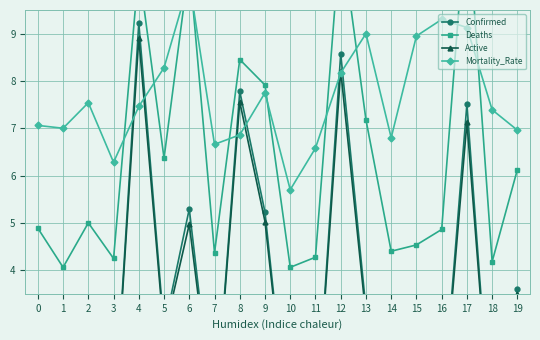

What is the approximate value of Mortality_Rate at 2?

7.5